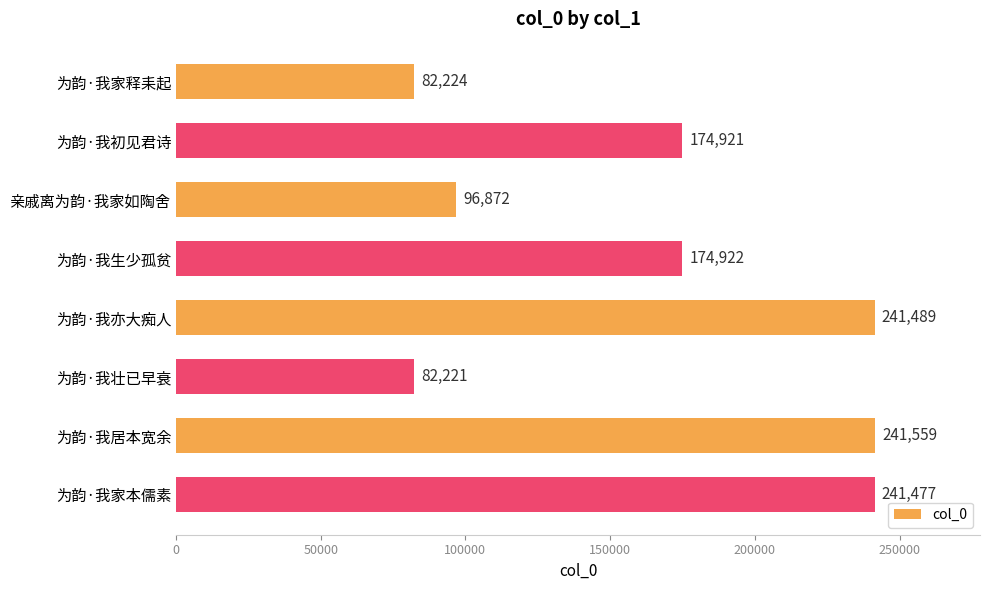

Reading top to bottom, extract all data points from this chart.

为韵·我家释耒起=82224	为韵·我初见君诗=174921	亲戚离为韵·我家如陶舍=96872	为韵·我生少孤贫=174922	为韵·我亦大痴人=241489	为韵·我壮已早衰=82221	为韵·我居本宽余=241559	为韵·我家本儒素=241477